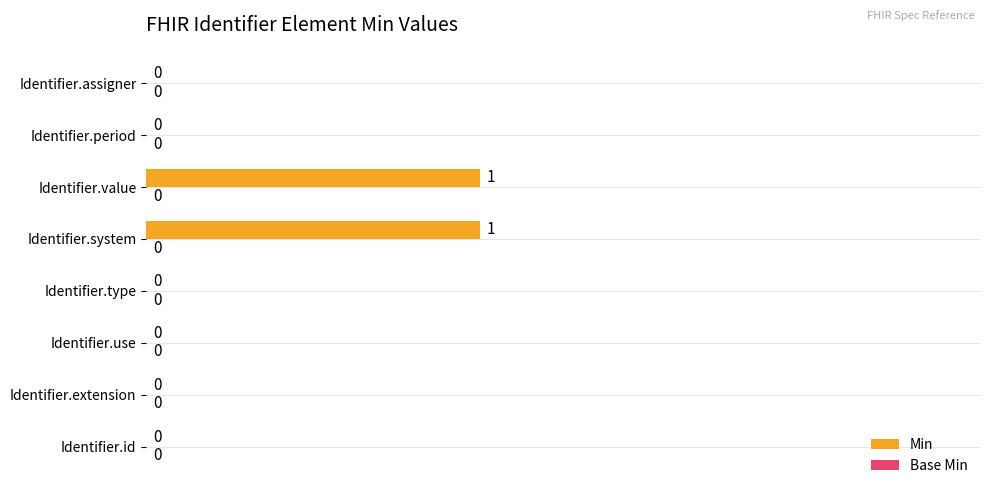

How many values are between 0 and 1?

8